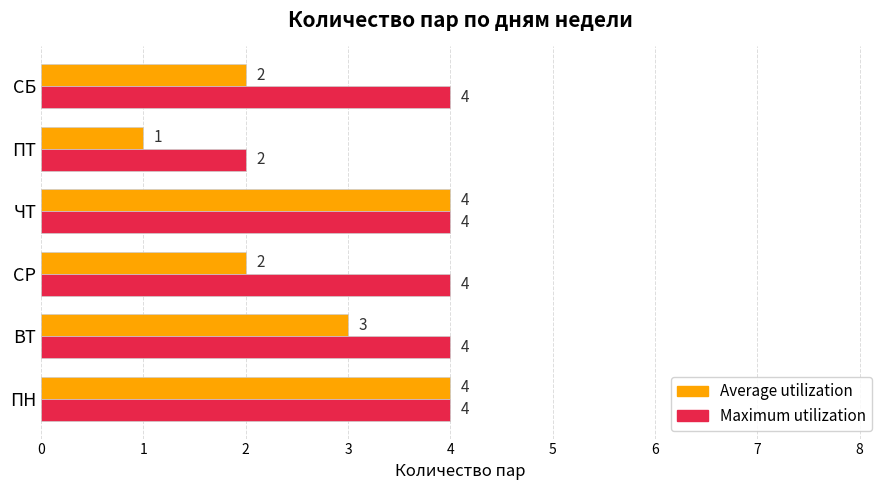

Which series has the largest range (max minus min)?

Average utilization